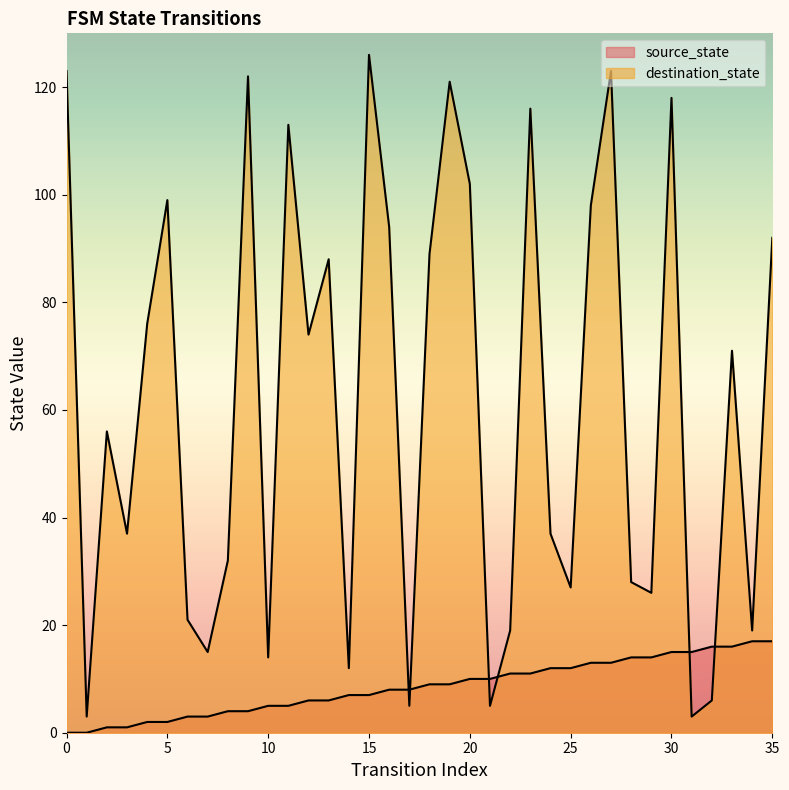

True or false: source_state and destination_state cross at least once.

True